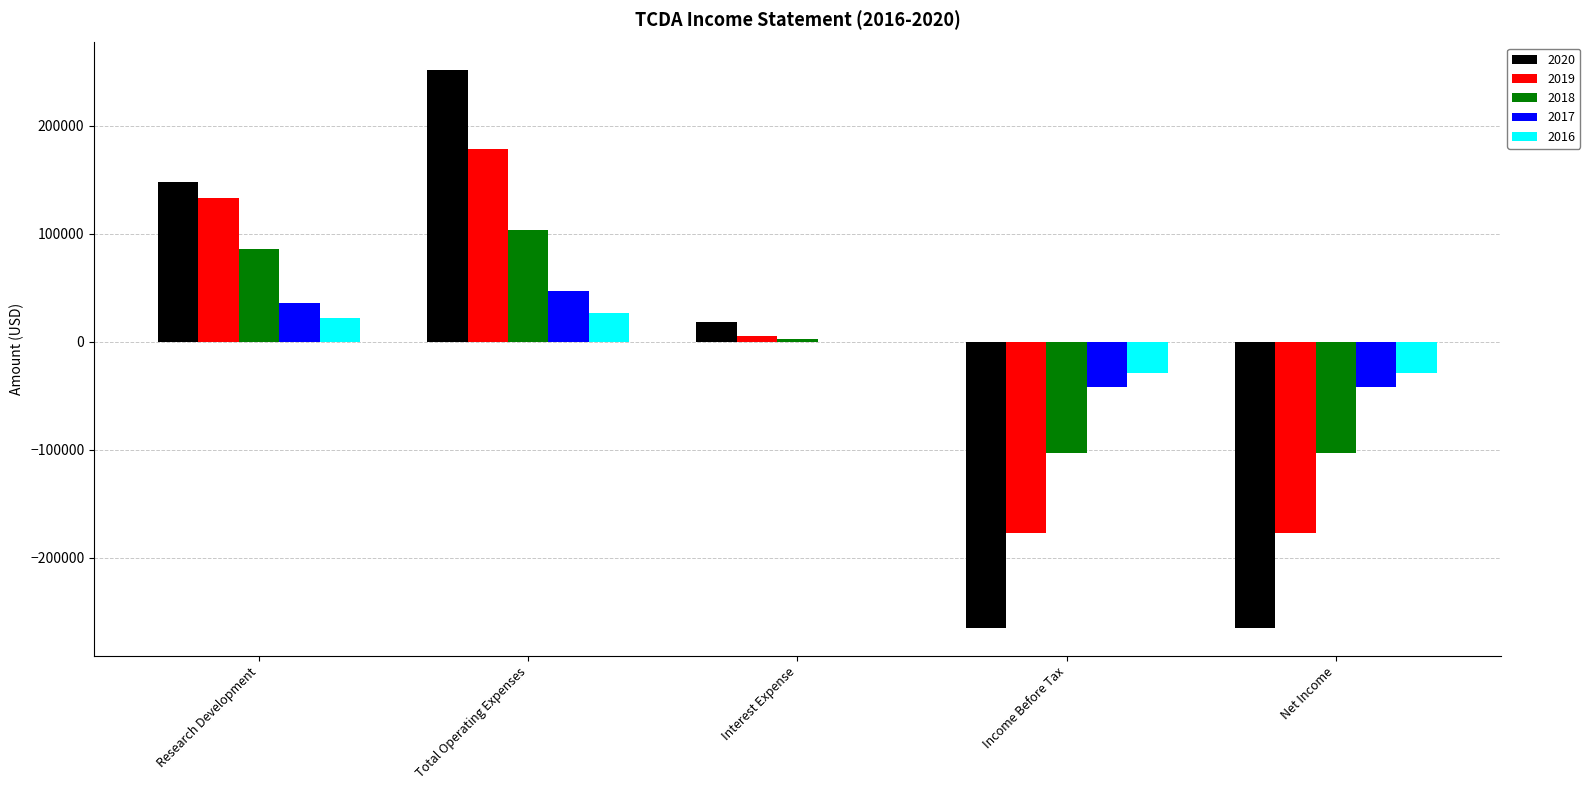

What are all the series names shown in the legend?

2020, 2019, 2018, 2017, 2016